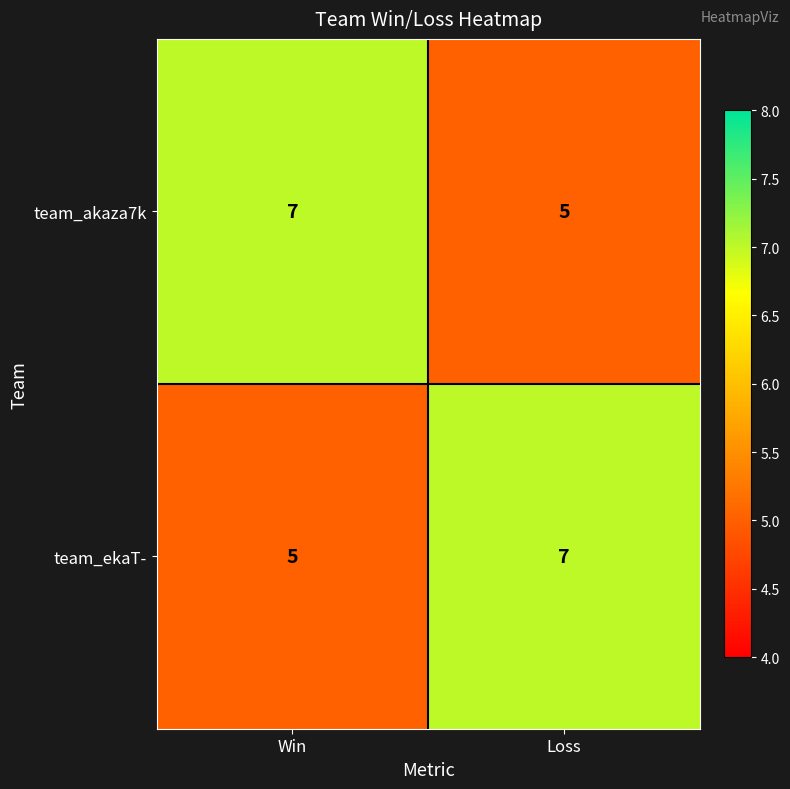

What is the spread (max minus min) of values at Loss?

2